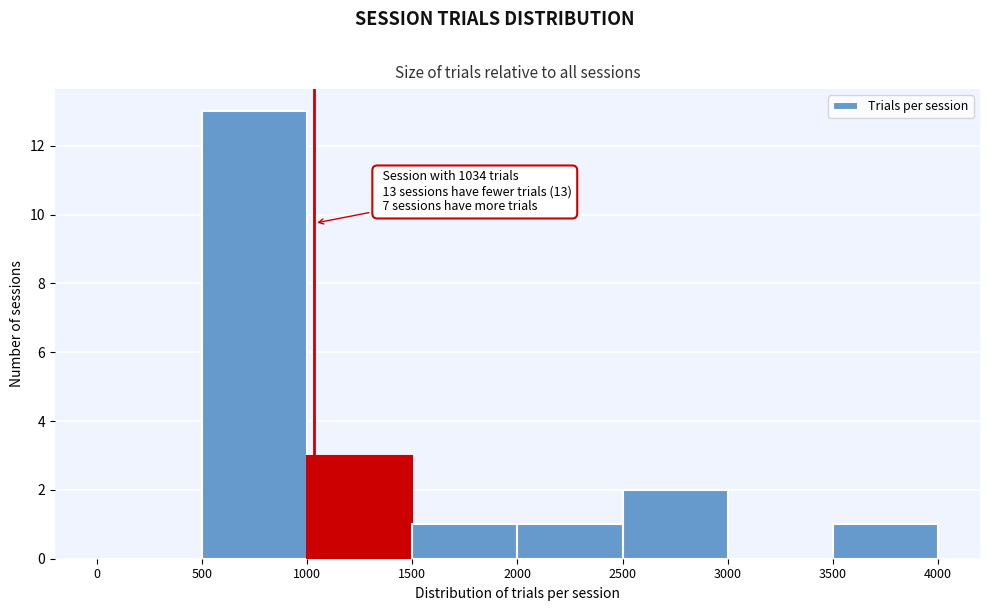

Which range on the x-axis has the tallest bar?

500 to 1000